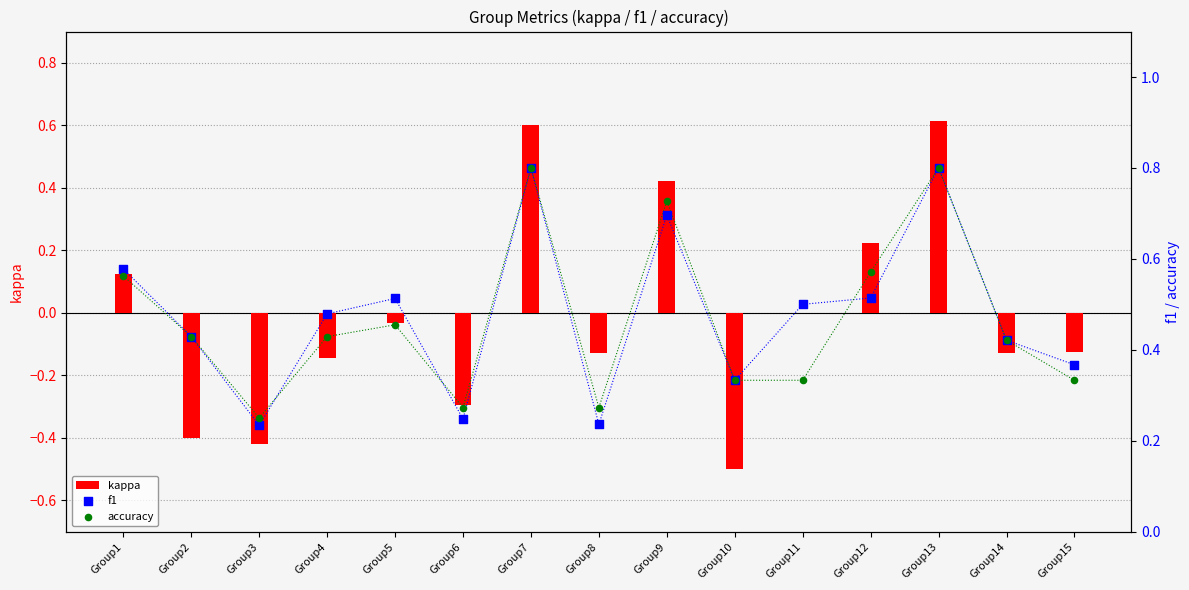

Which series has the widest spread of Y values?

kappa